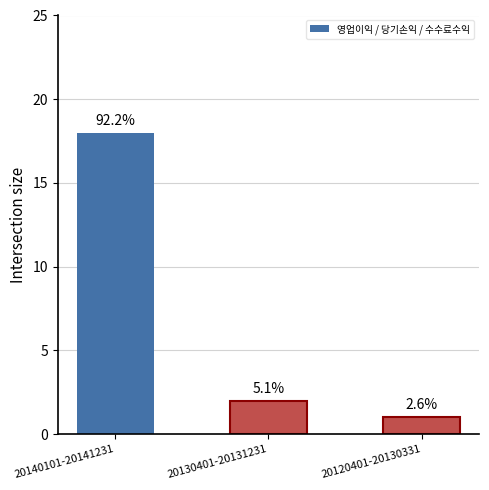

What is the maximum value shown in the chart?

18